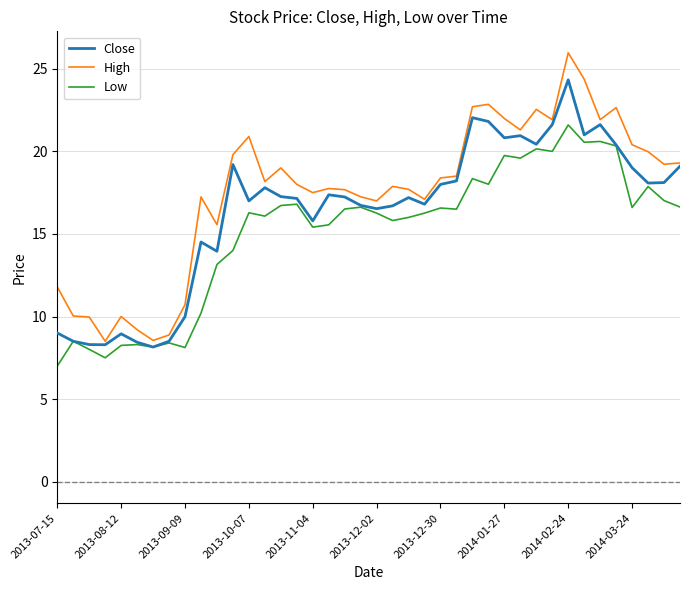

Which series has the widest spread of values?

High